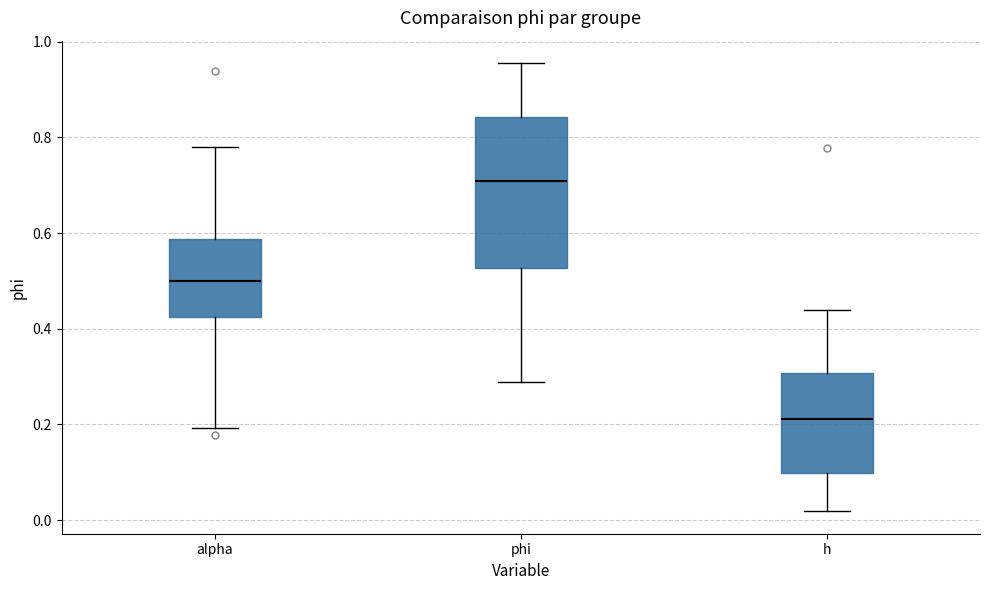

Which box's median line is the lowest?

h